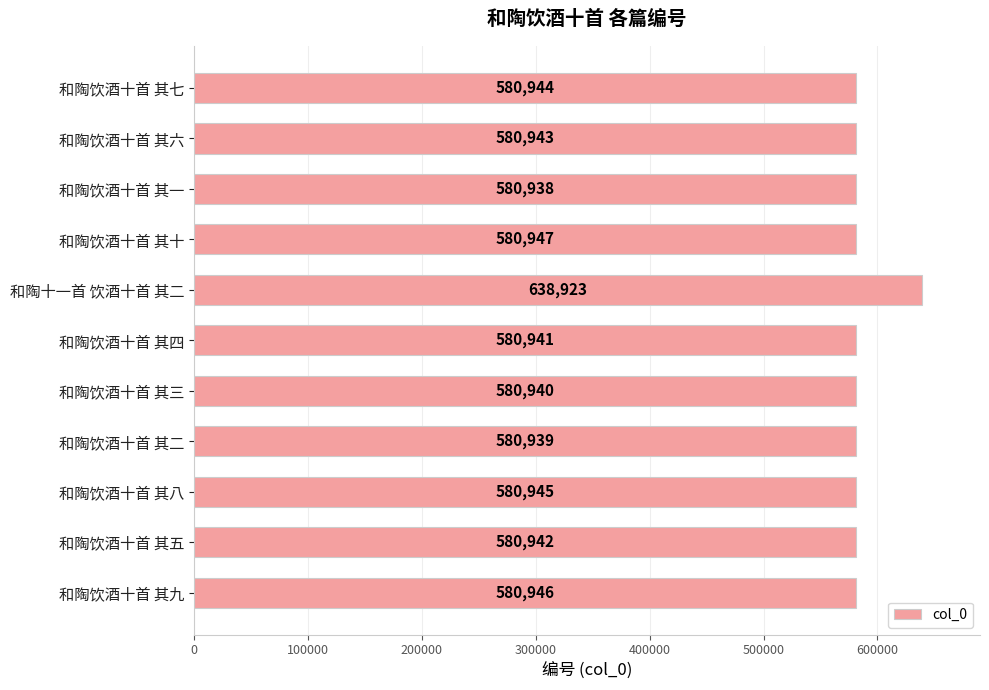

What is the change in value from 和陶饮酒十首 其五 to 和陶饮酒十首 其九?

+4